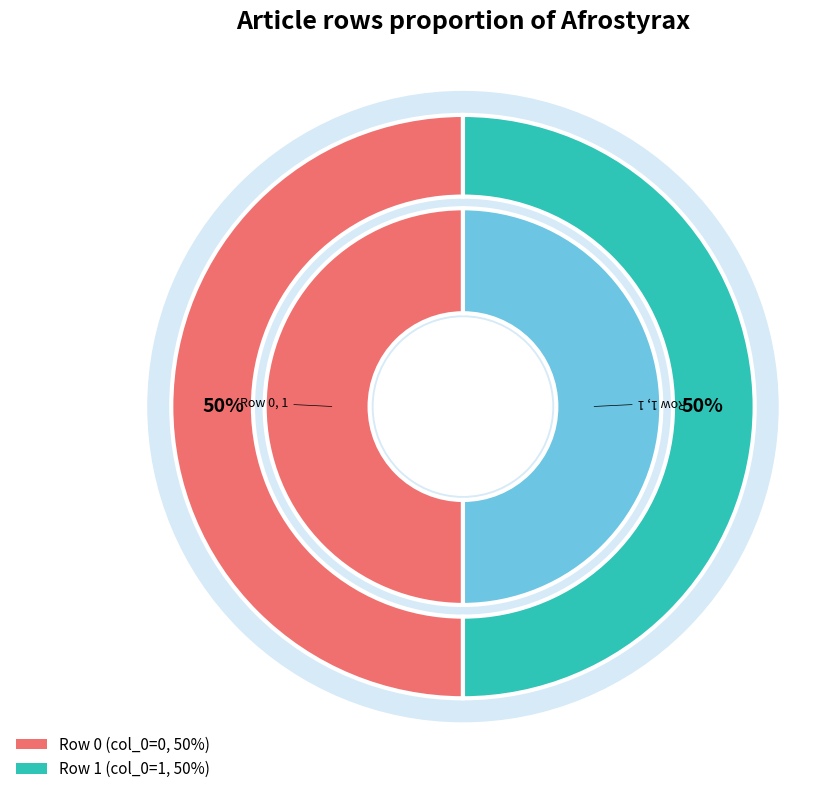

What is the smallest slice in the pie chart?

Row 0